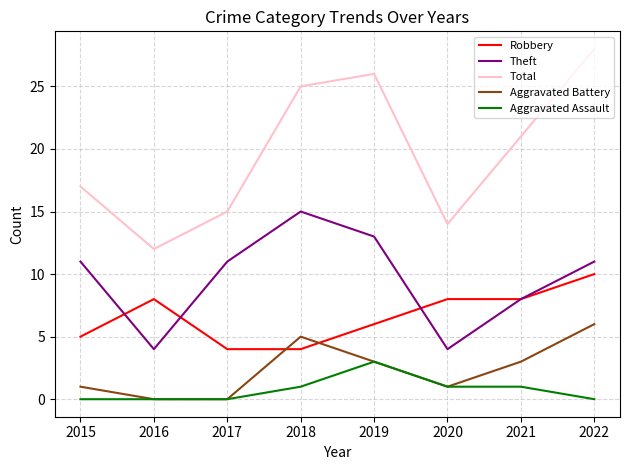

True or false: Aggravated Assault and Robbery cross at least once.

False